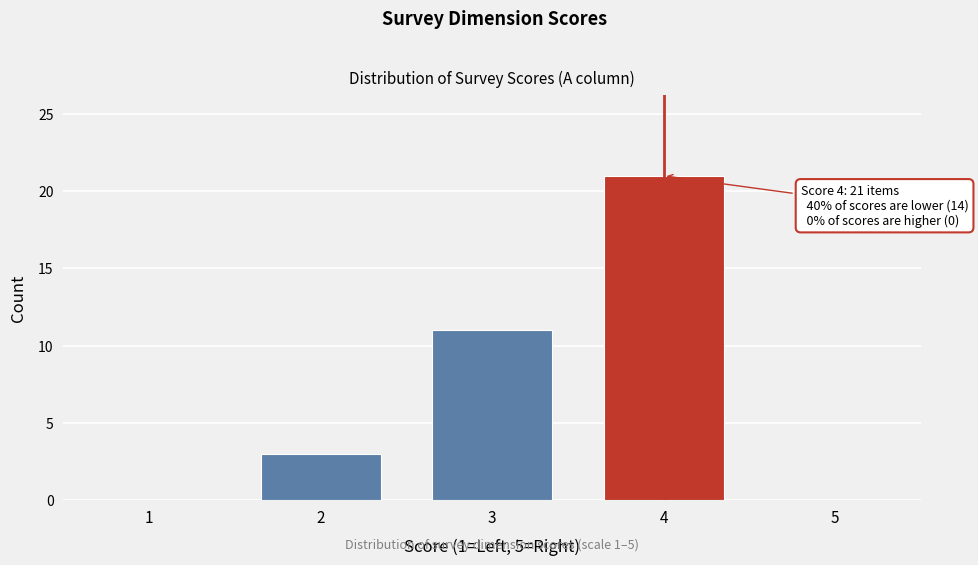

Reading left to right, what are all the values shown in this chart?

1=0	2=3	3=11	4=21	5=0